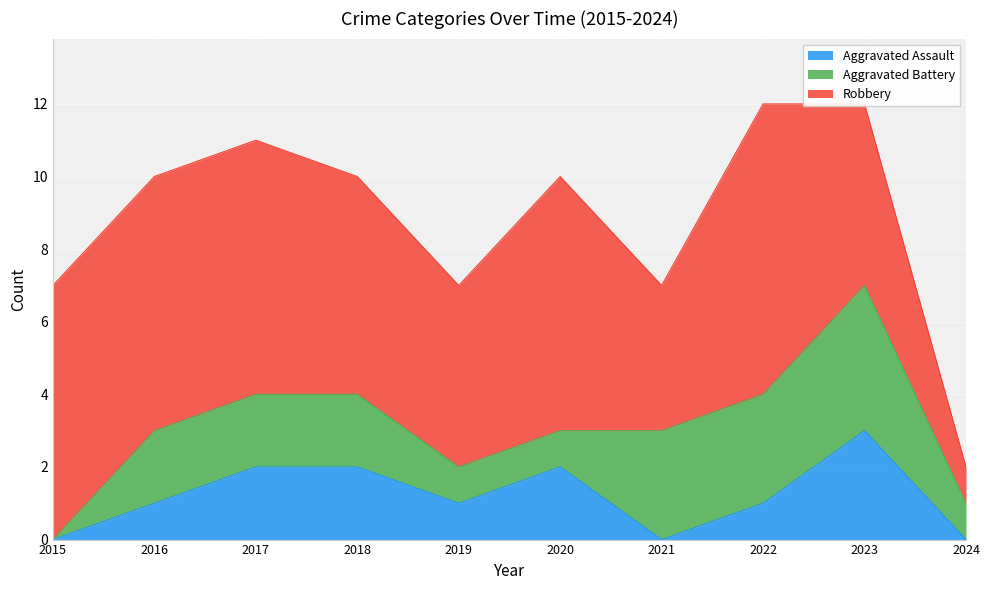

Count the number of data series in this chart.

3